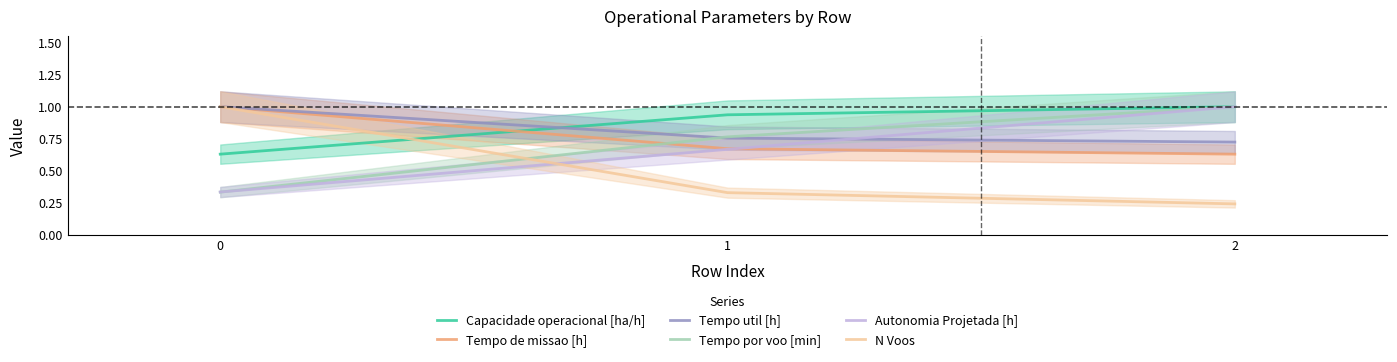

Which series has the widest spread of values?

N Voos